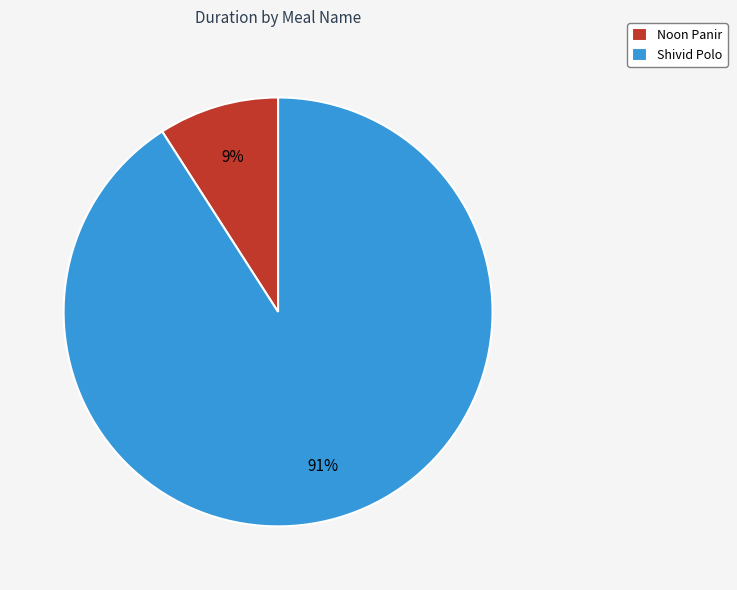

Which has a higher value, Shivid Polo or Noon Panir?

Shivid Polo